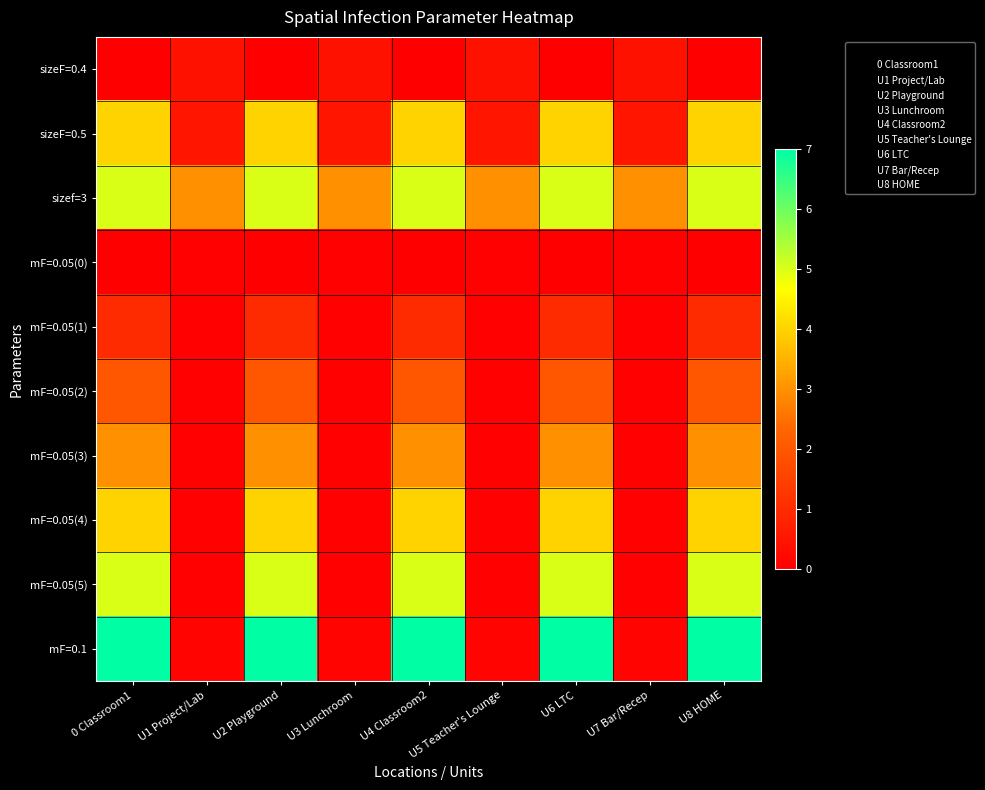

At how many categories does at least one series exceed 5?

5